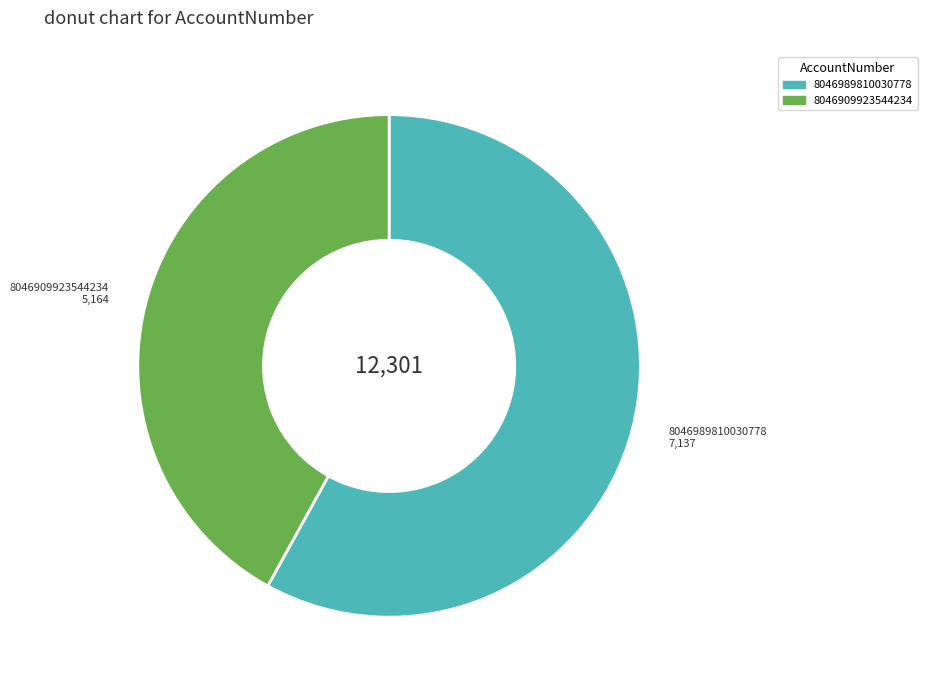

Combined, do 8046989810030778 and 8046909923544234 account for over 50%?

Yes